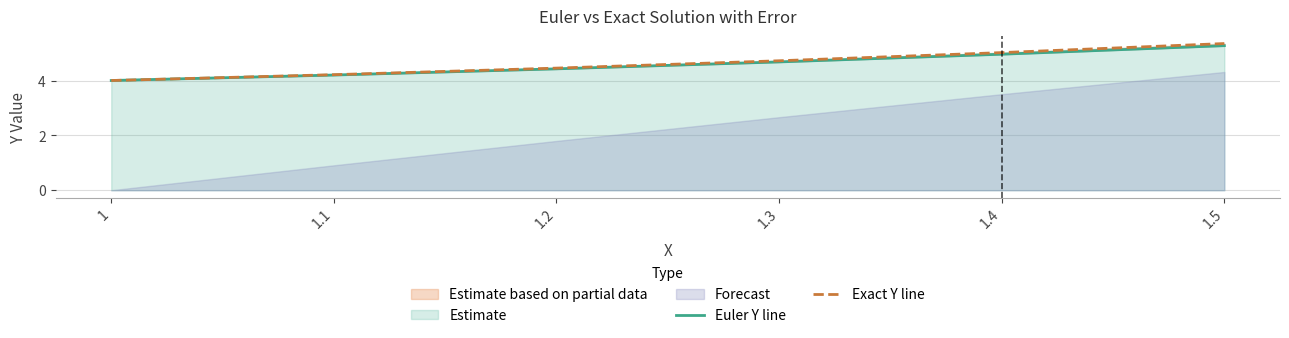

List the series in order of their overall mean, lowest first.

Euler Y line, Exact Y line